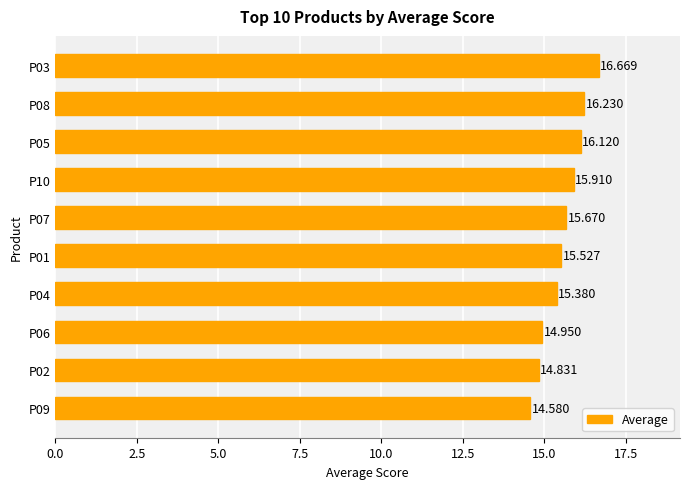

How many values are below 15?

3